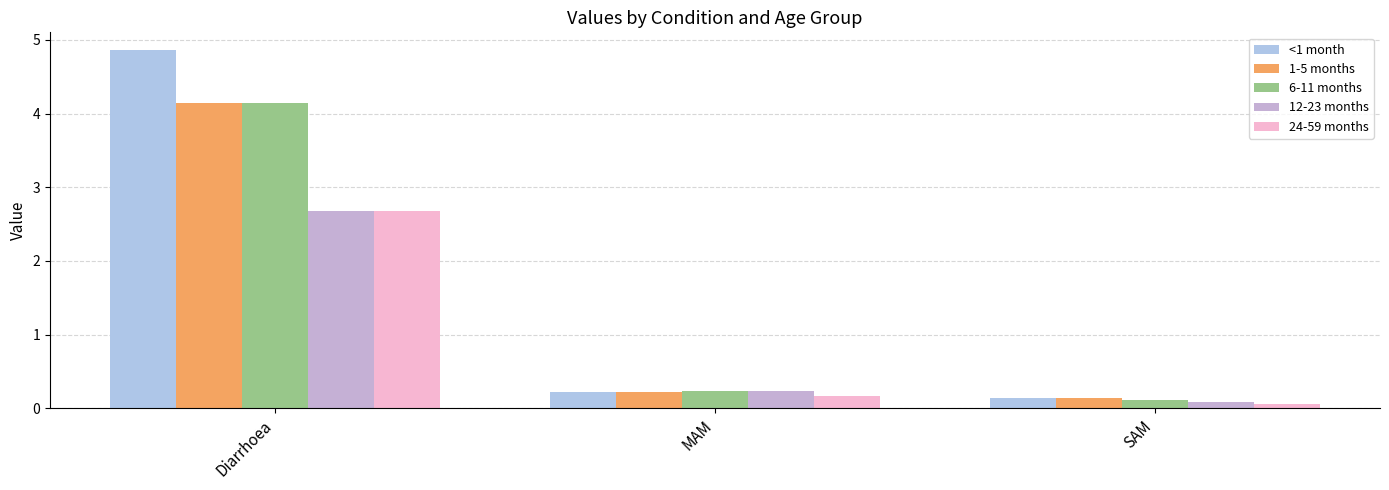

What is the average value of the 24-59 months series?

1.0